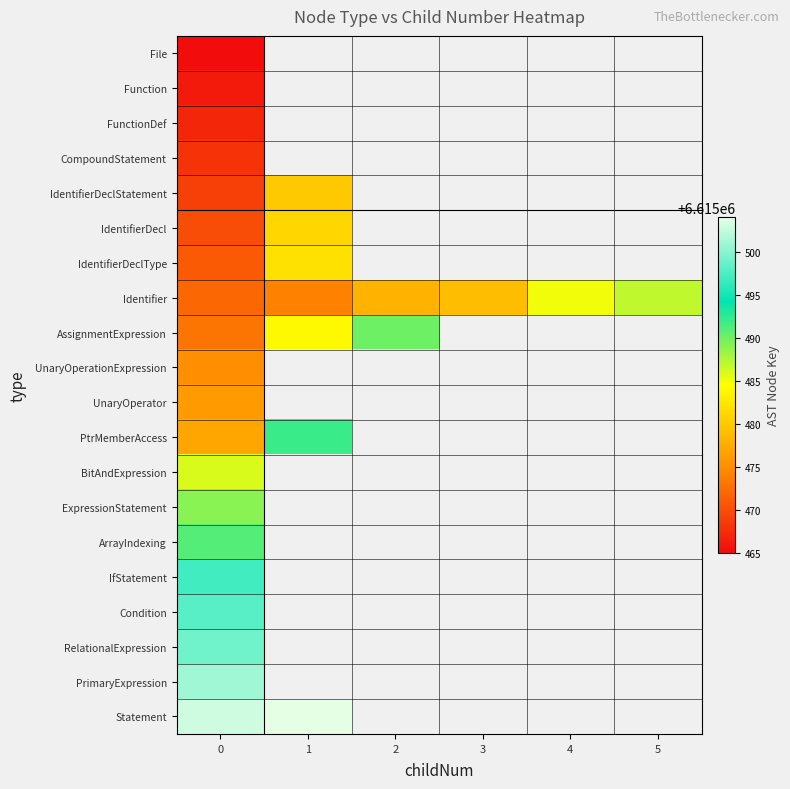

What is the maximum value shown in the chart?

6615504.0